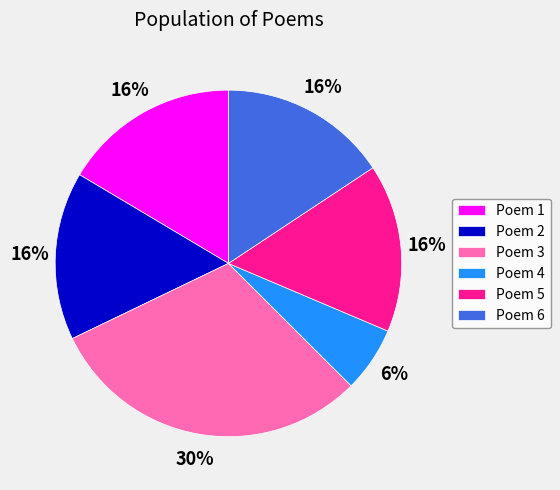

True or false: Poem 6 accounts for 6% of the total.

False